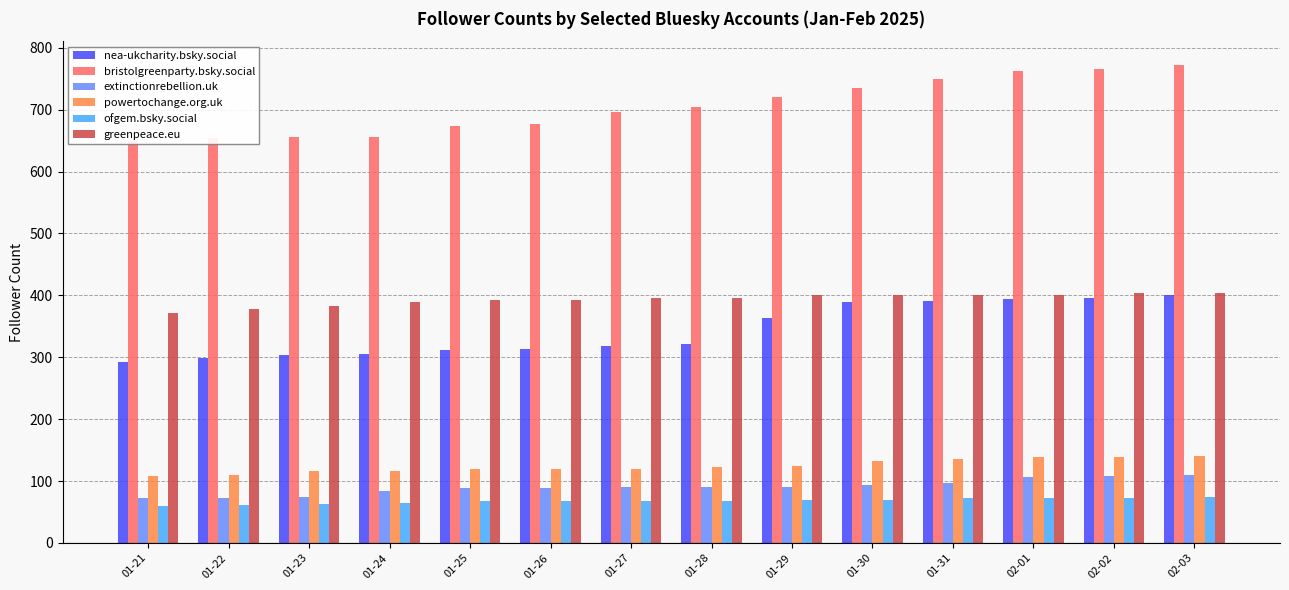

What is the average value of the extinctionrebellion.uk series?

90